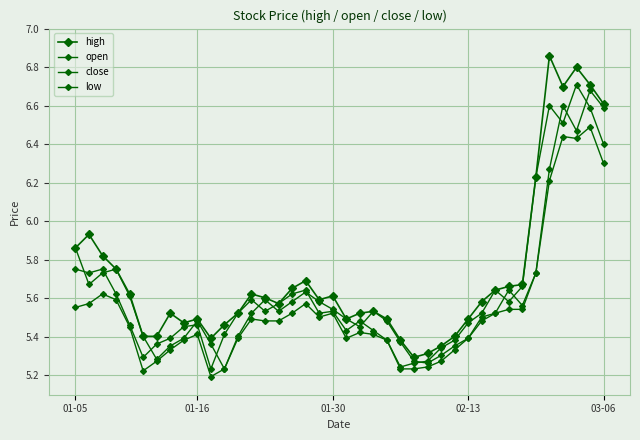

List the labels in order of close value, largest first.

37, 35, 38, 36, 39, 34, 01-05, 01-30, 01-16, 33, 17, 31, 02-13, 16, 13, 32, 15, 14, 19, 12, 18, 30, 21, 29, 03-06, 9, 8, 20, 22, 11, 7, 23, 28, 6, 27, 5, 26, 25, 24, 10